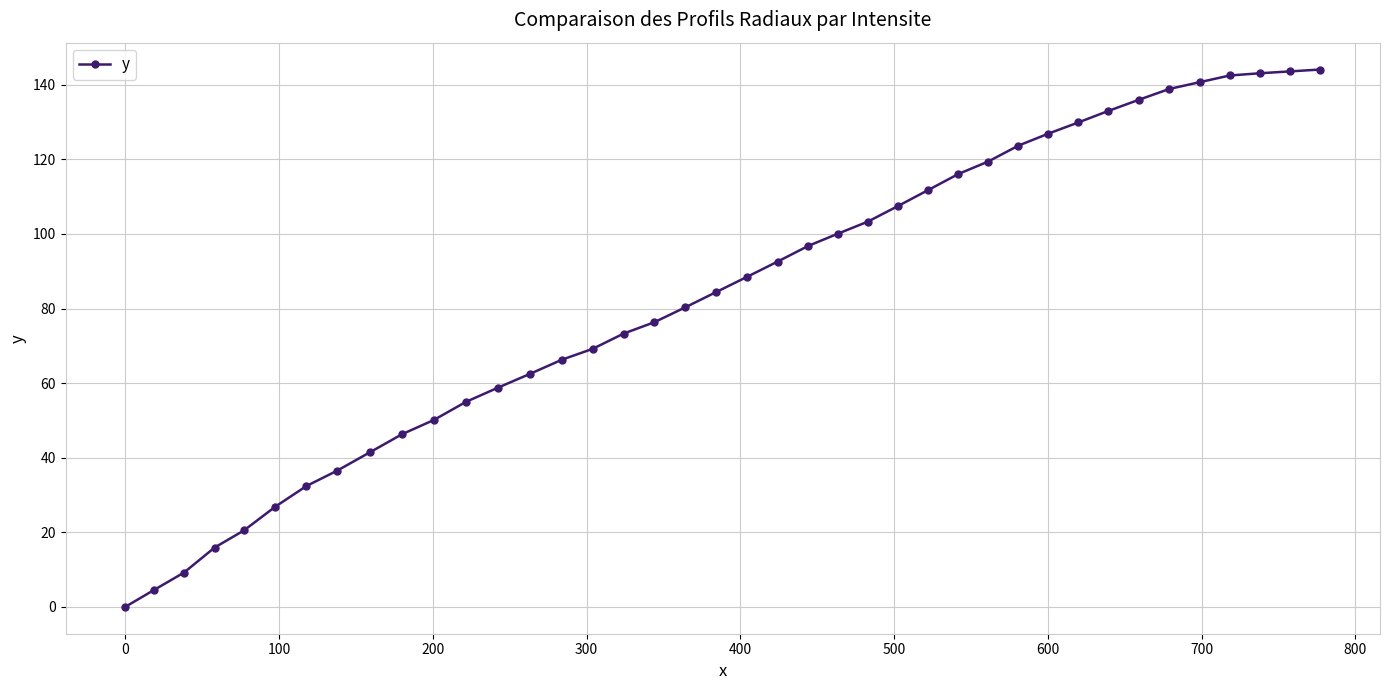

How many data points does each series have?

40